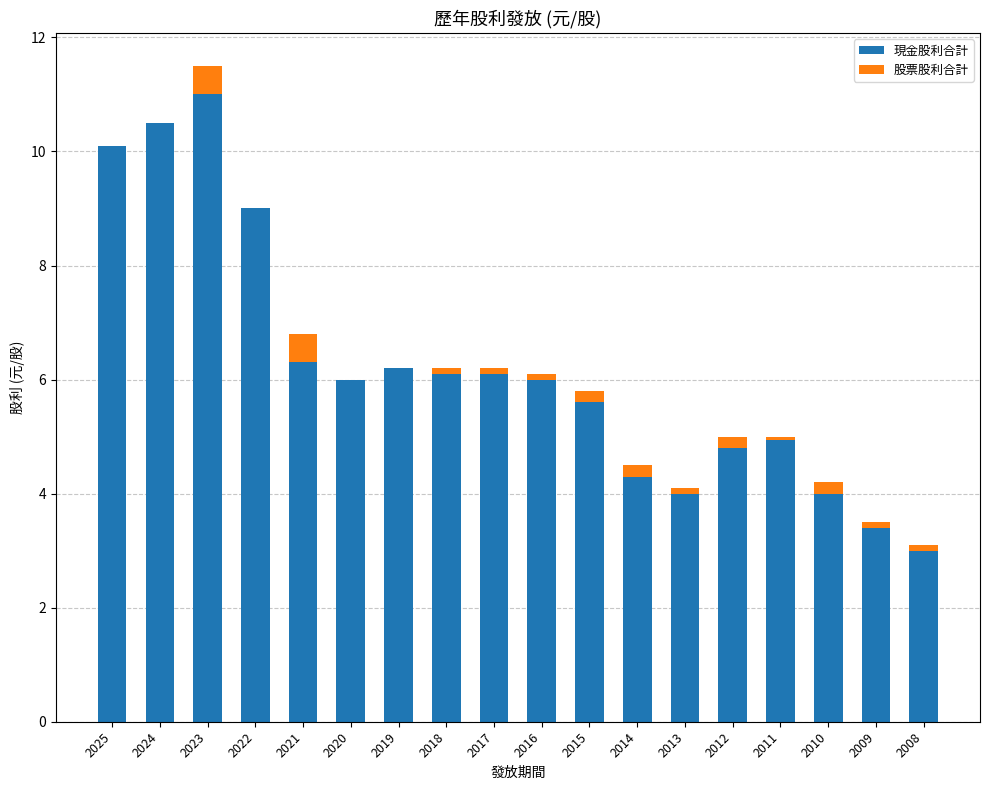

The value of 現金股利合計 at 2023 is 11.0. True or false?

True